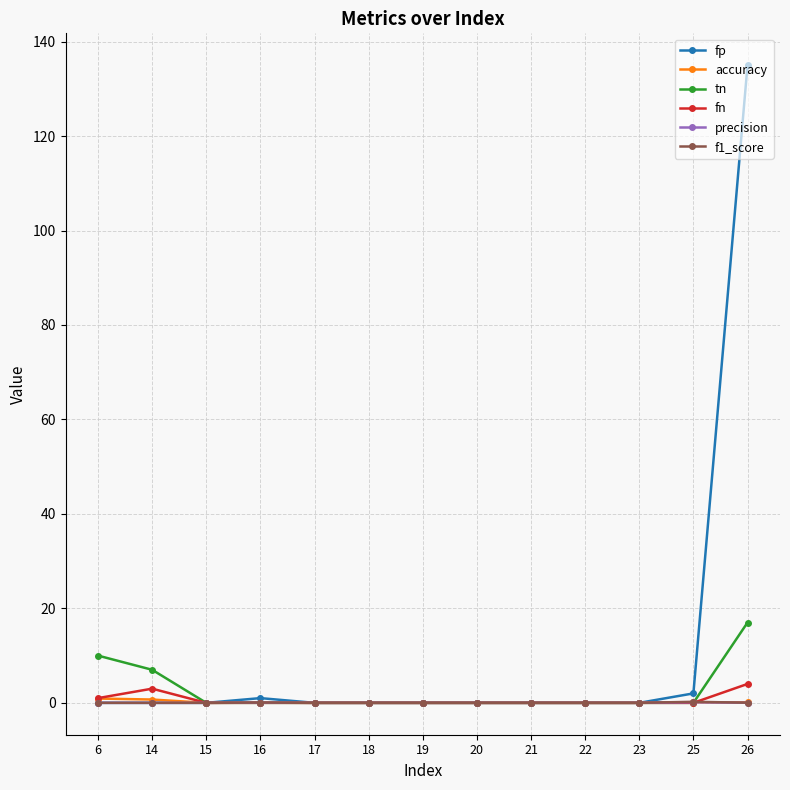

Is it true that accuracy equals 0.0 at 22?

True